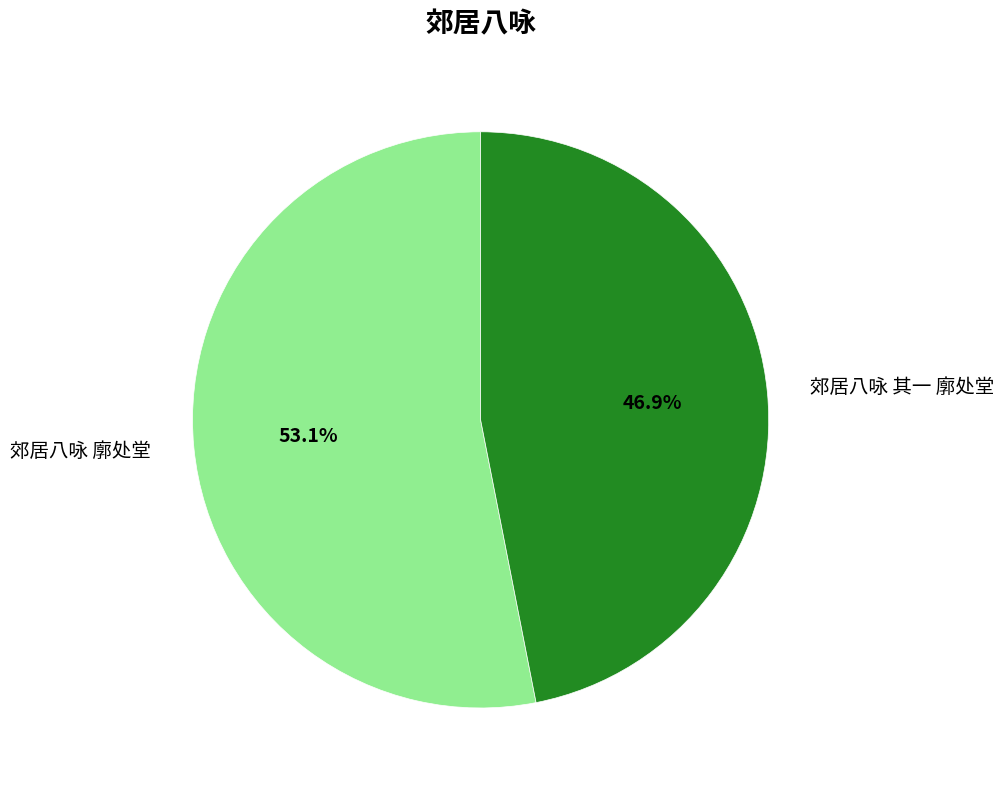

The 郊居八咏 其一 廓处堂 slice represents 33% of the pie. True or false?

False